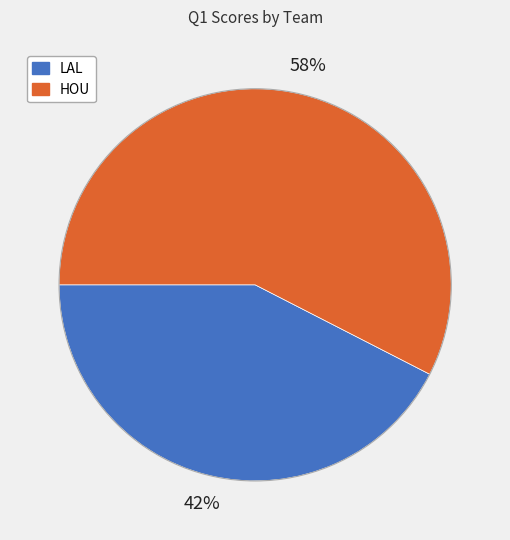

To the nearest percent, what is the average slice percentage?

50%